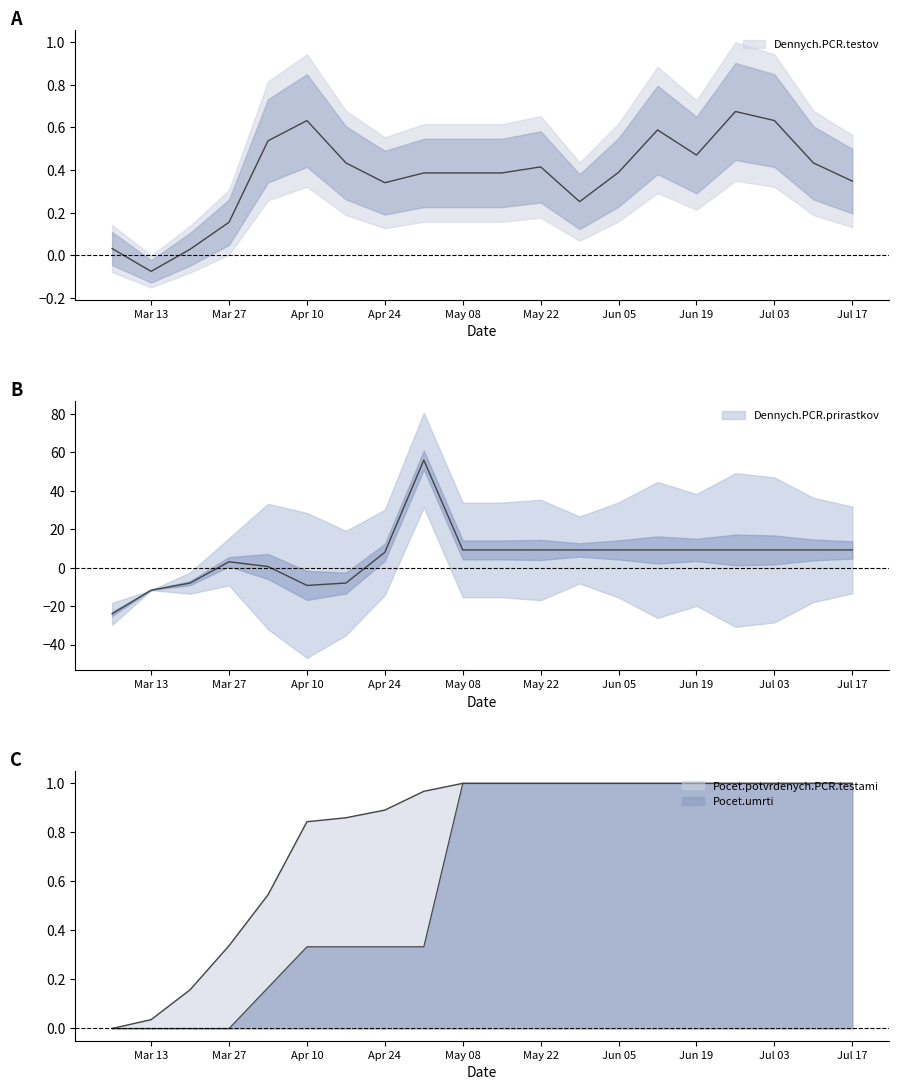

At which label is Pocet.umrti closest to 0?

2020-03-06